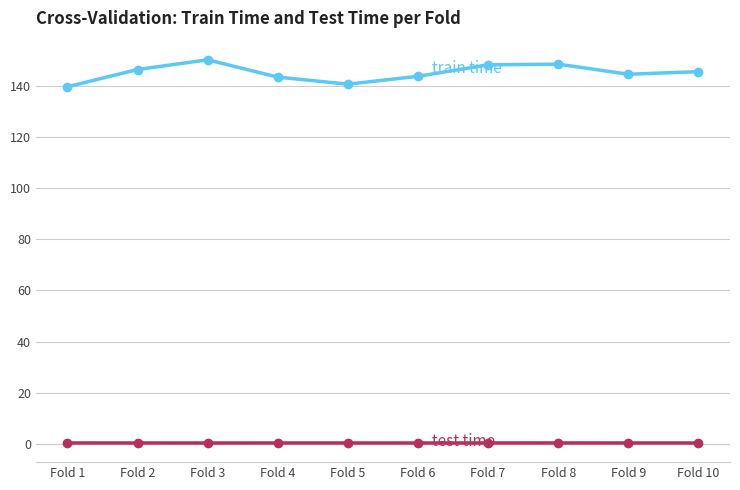

What is the greatest value displayed?

150.2